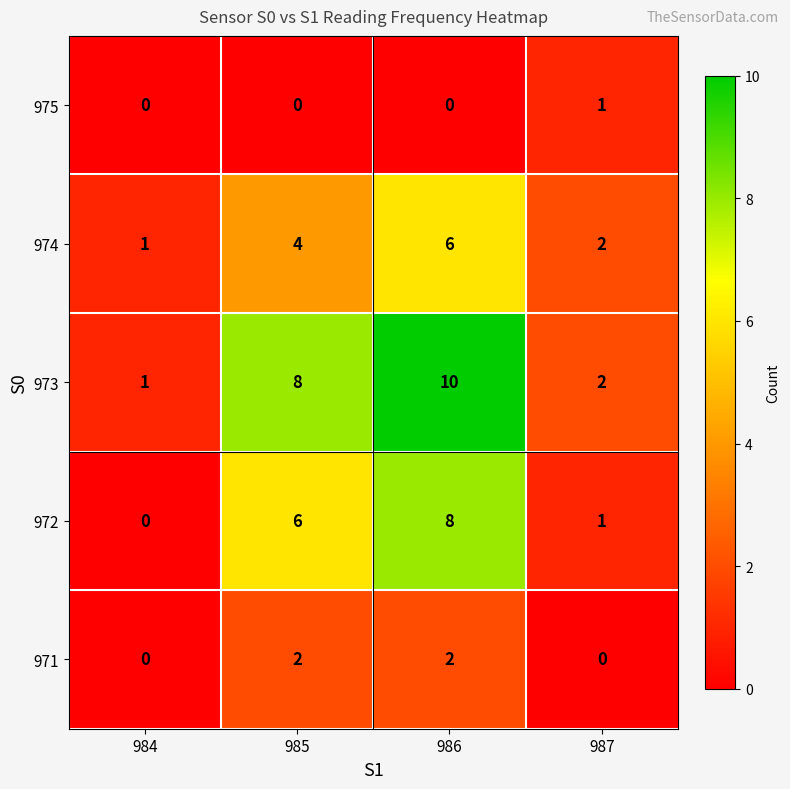

Reading left to right, list all the values displayed in this chart.

975: 984=0	985=0	986=0	987=1
974: 984=1	985=4	986=6	987=2
973: 984=1	985=8	986=10	987=2
972: 984=0	985=6	986=8	987=1
971: 984=0	985=2	986=2	987=0